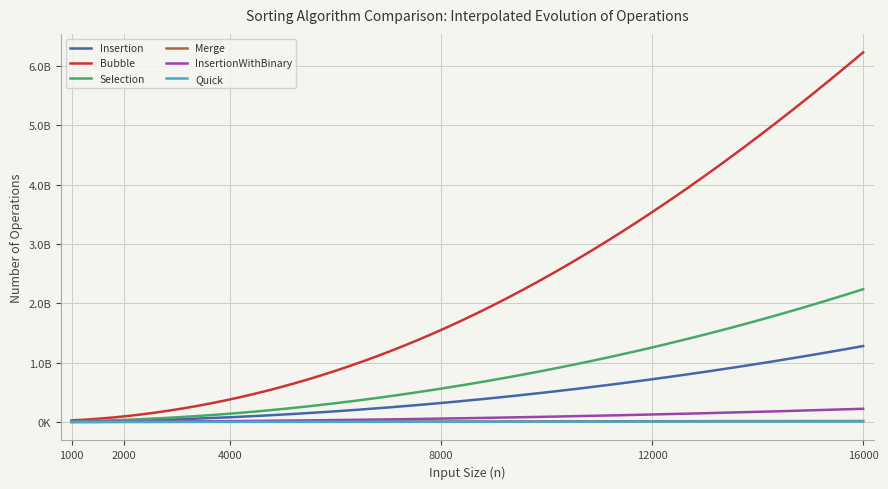

Does the chart display data point markers on the line(s)?

No